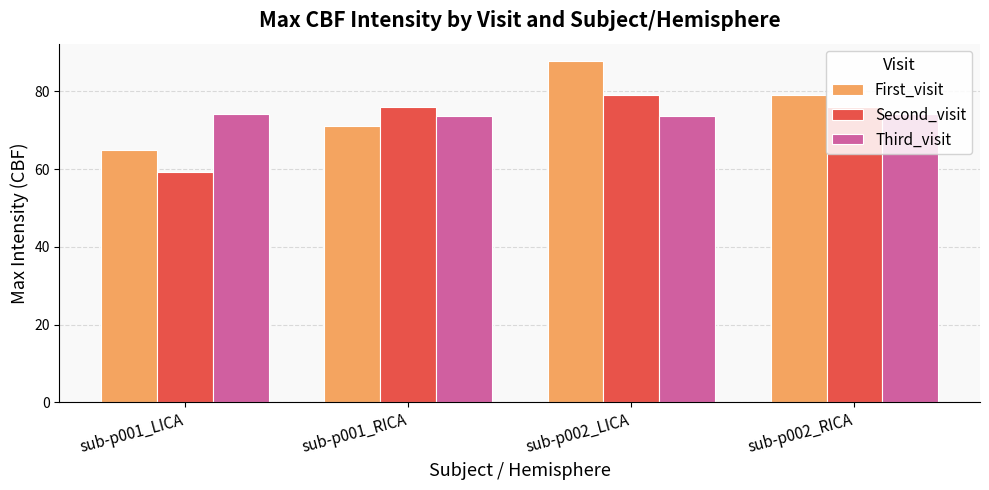

The value of Second_visit at sub-p002_RICA is 124.6. True or false?

False